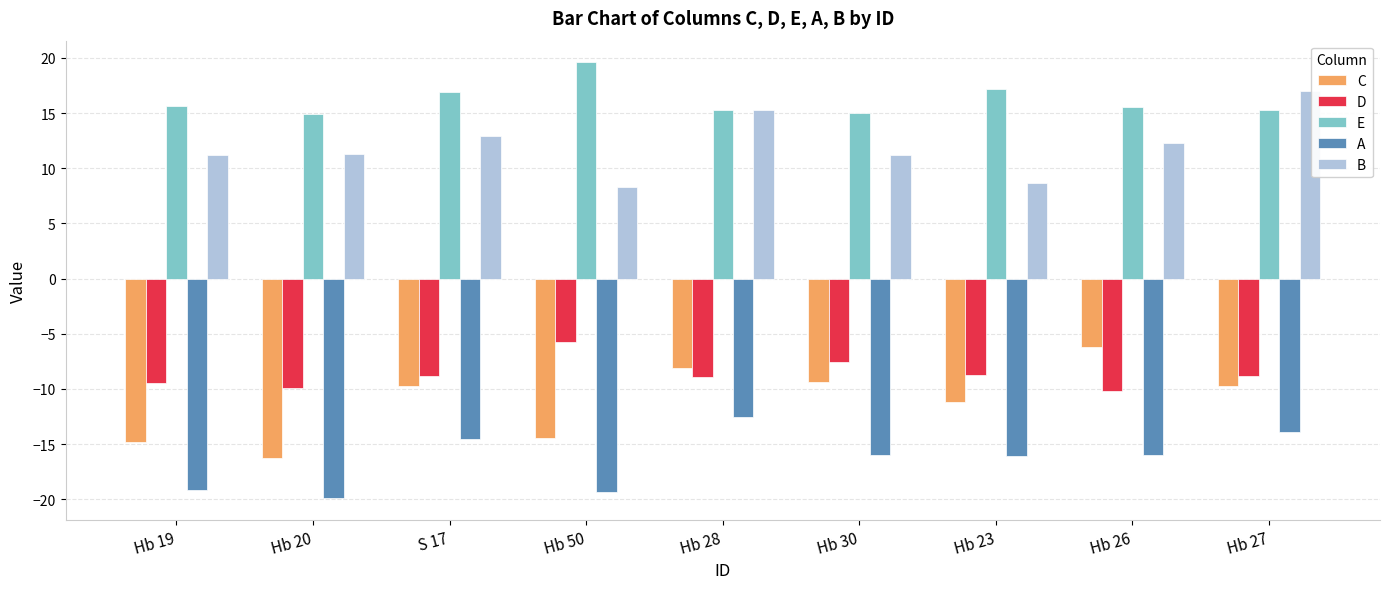

What is the lowest value of the D series?

-10.2